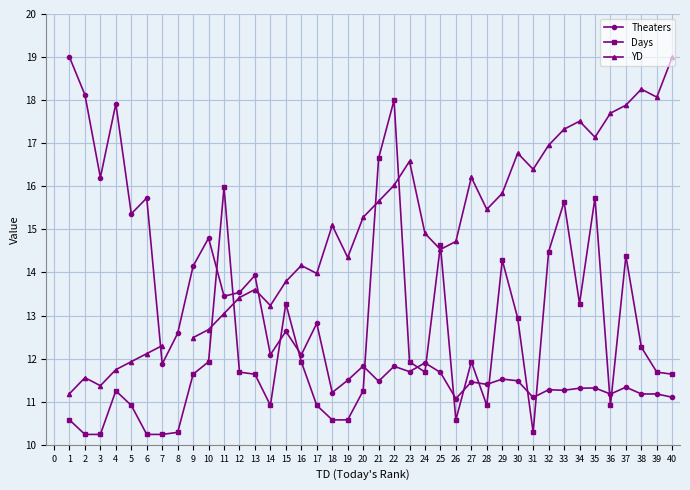

After their last crossing, which series has the higher values: Theaters or Days?

Days